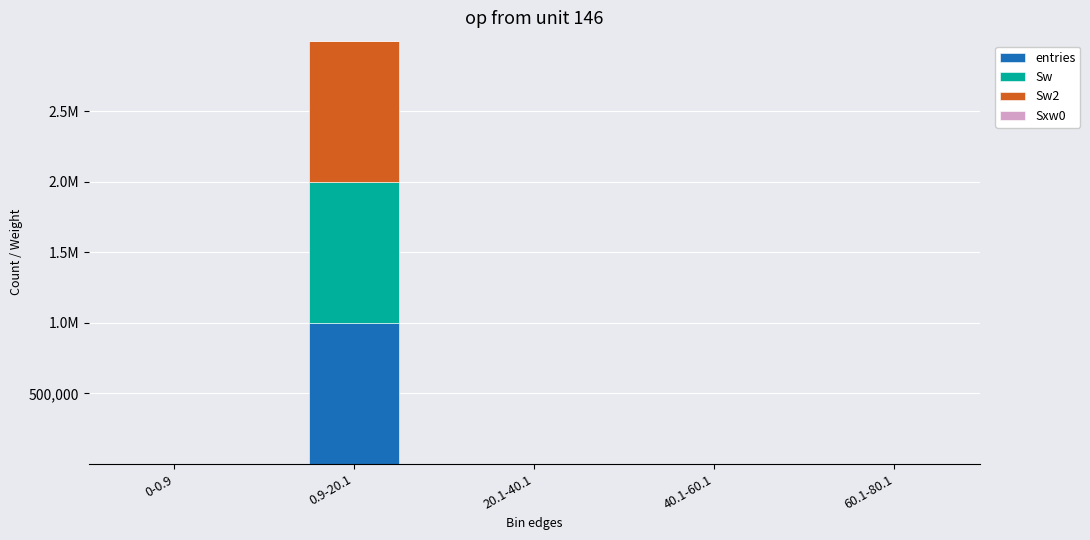

Does the chart contain stacked bars?

Yes